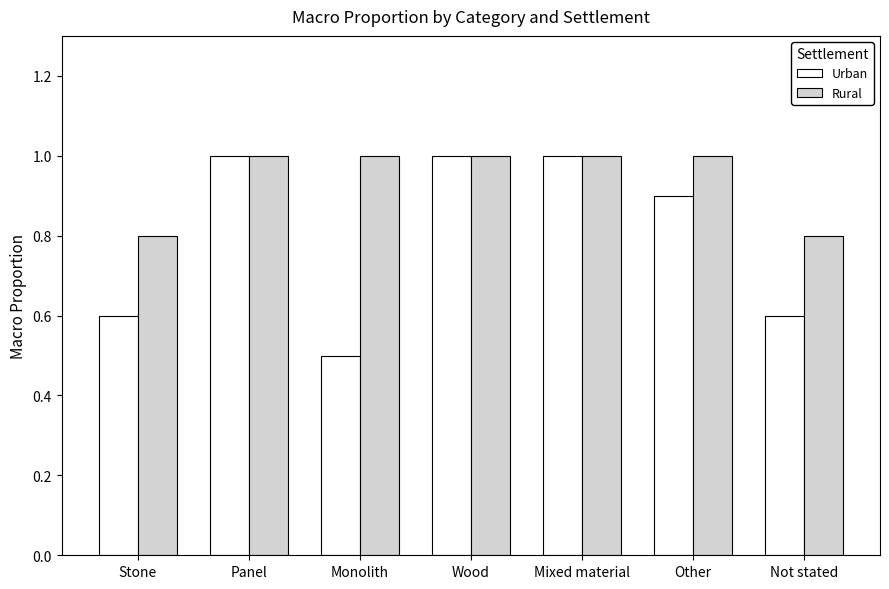

Which series has the largest total across all categories?

Rural